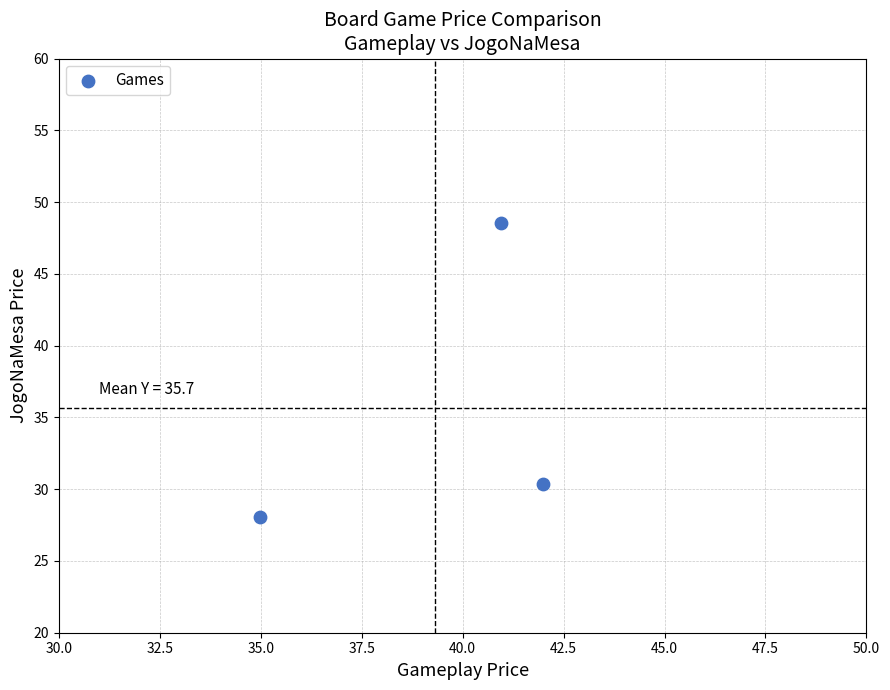

What Y value in the scatter plot is closest to 38?

30.4